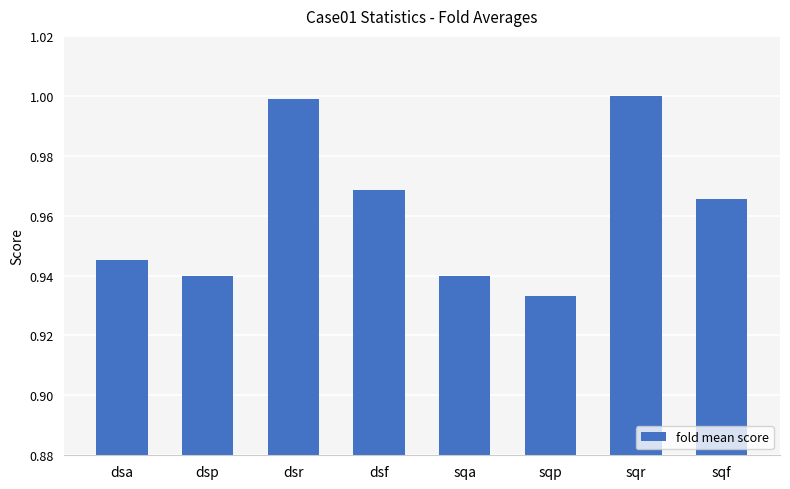

What position from the right is sqf?

1